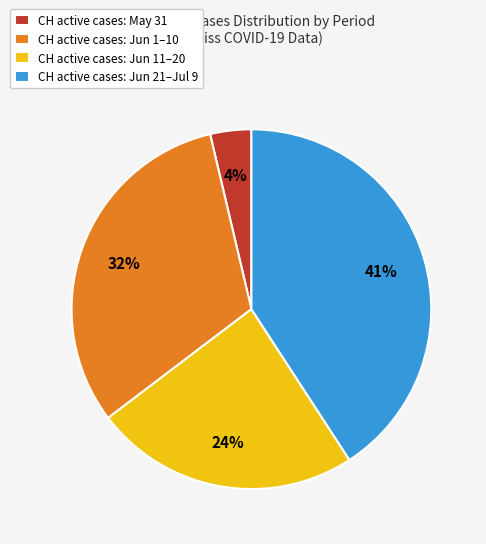

True or false: CH active cases: Jun 21–Jul 9 accounts for 29% of the total.

False